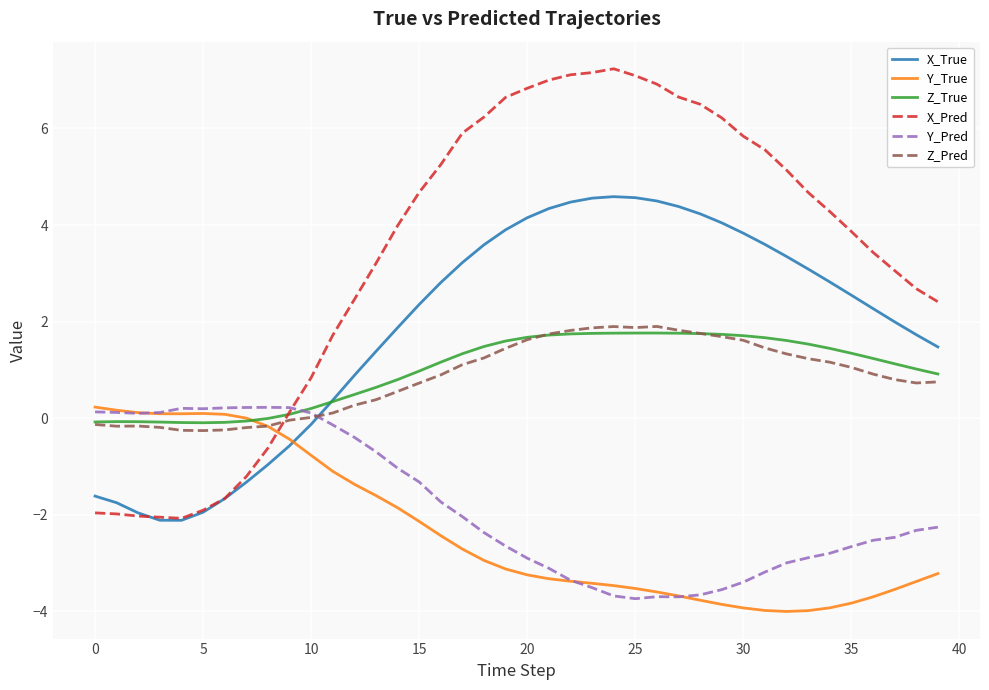

True or false: Z_True has more than 0 points higher than both neighbors.

True